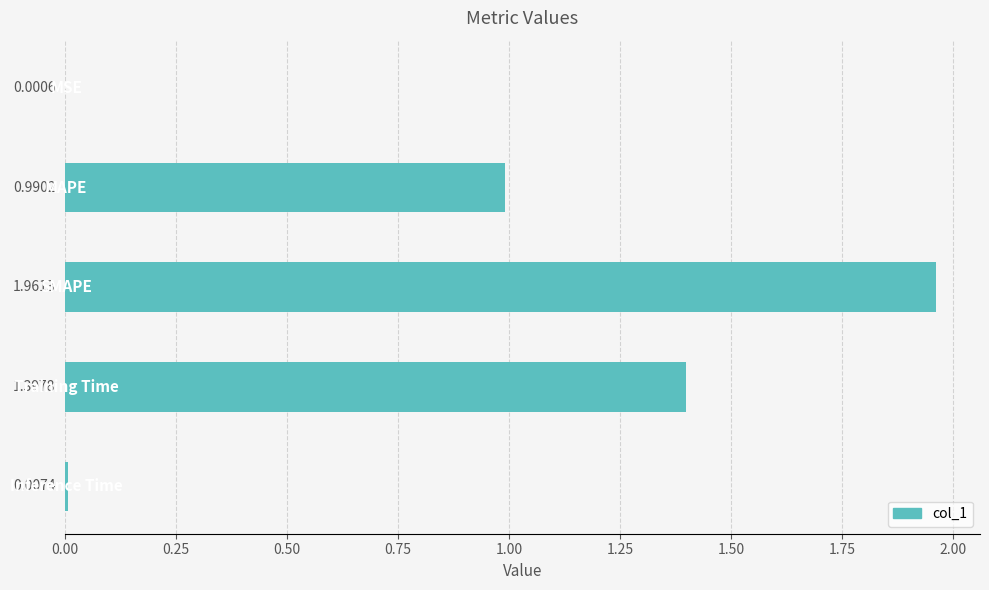

What is the sum of all values?

4.4